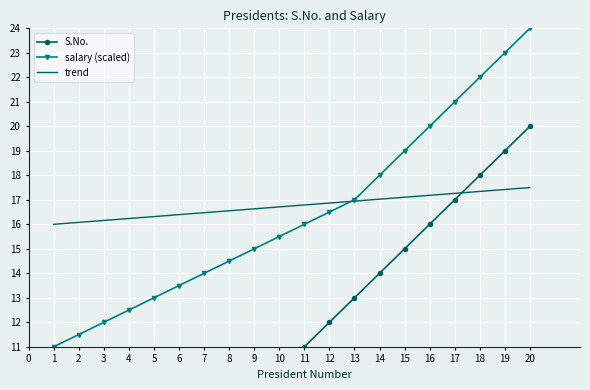

True or false: trend has more than 2 interior local peaks.

False